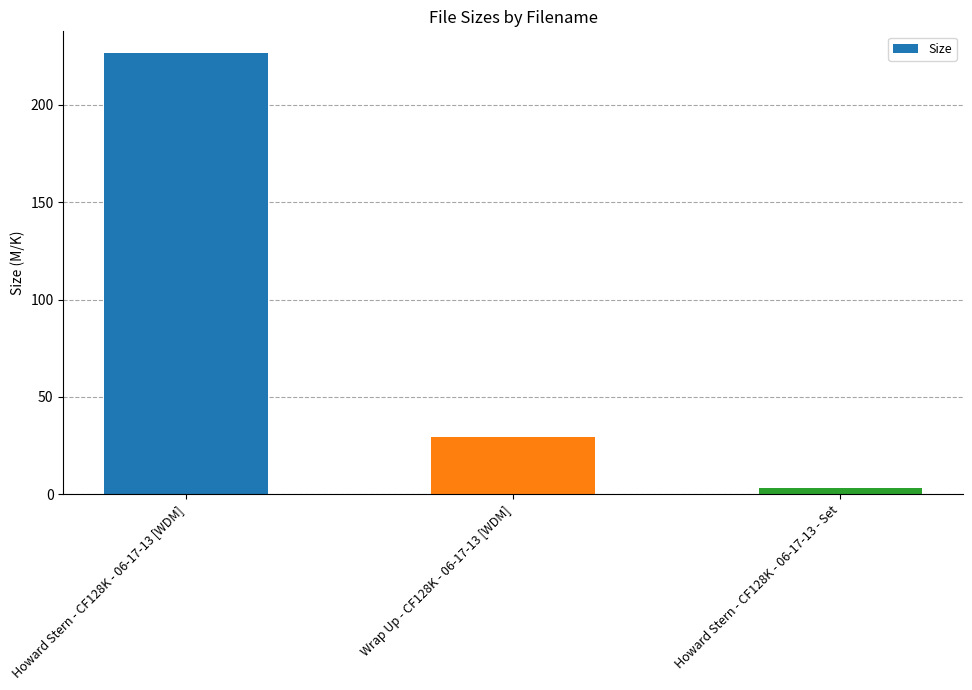

At which category does the chart reach its peak across all series?

Howard Stern - CF128K - 06-17-13 [WDM]